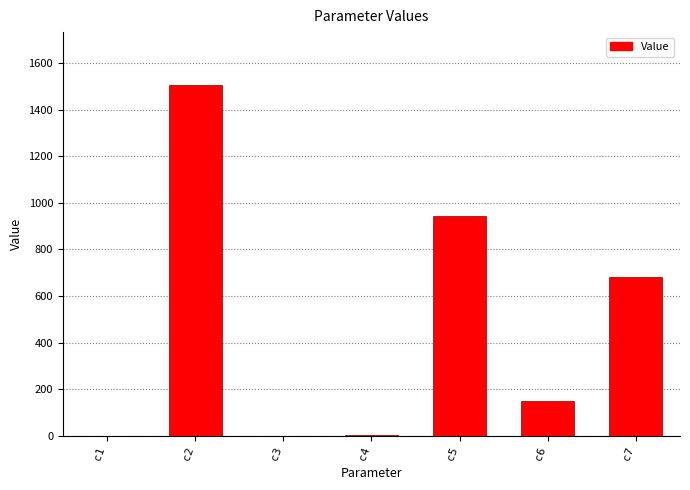

What is the average value?

469.1